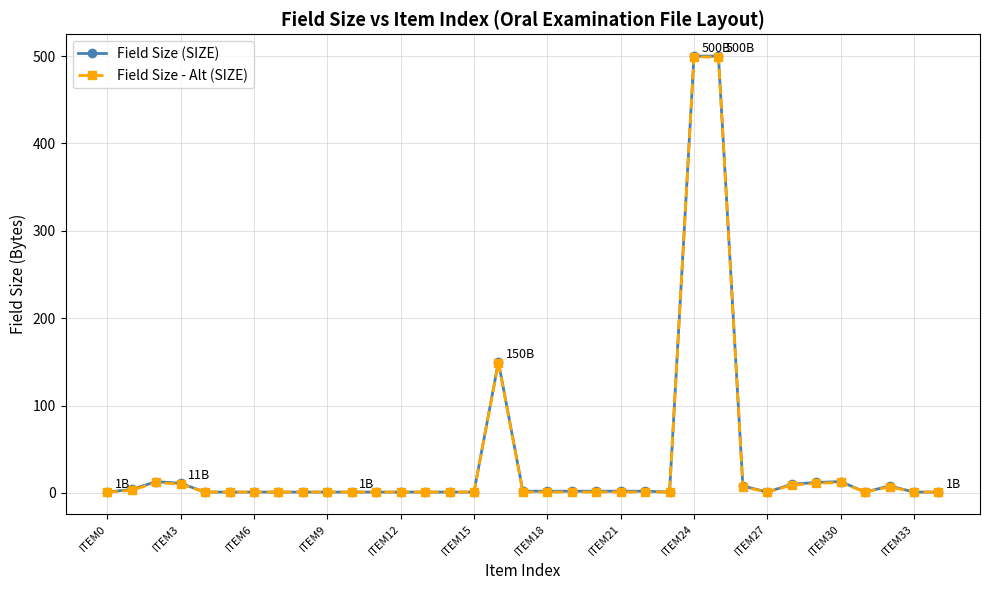

Which series has the largest range (max minus min)?

Field Size (SIZE)